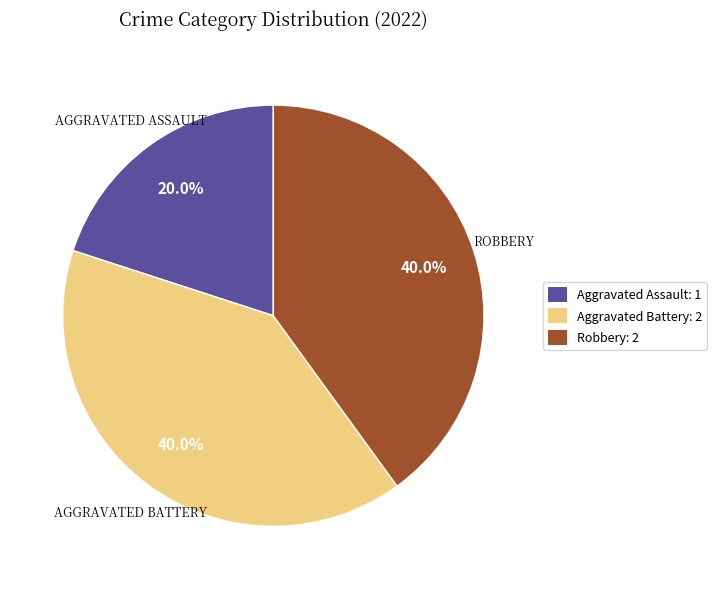

Which has a higher value, Aggravated Battery: 2 or Aggravated Assault: 1?

Aggravated Battery: 2